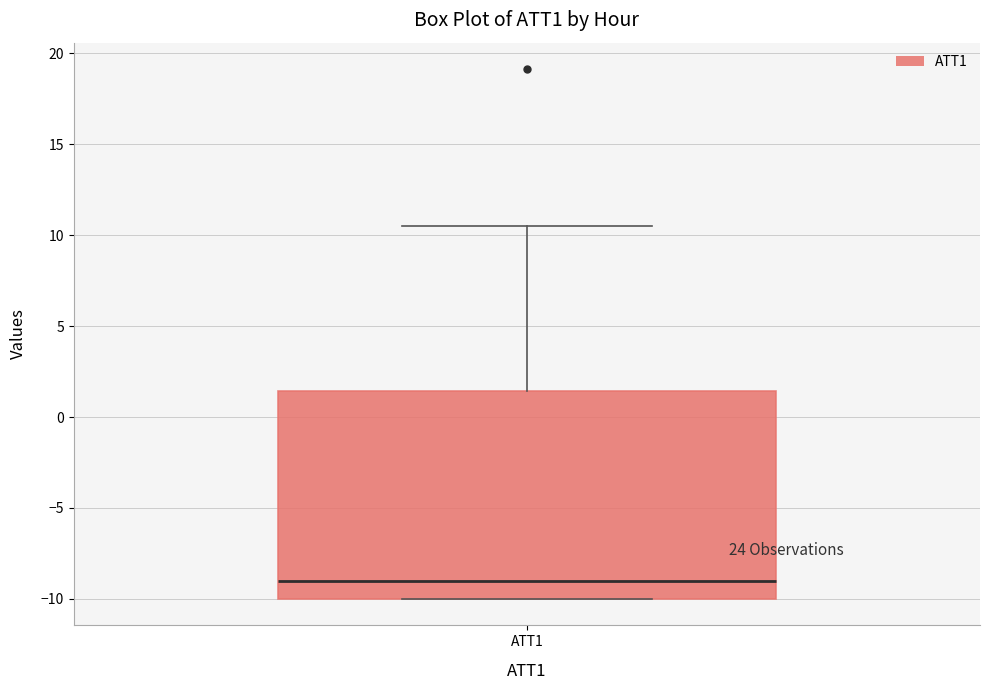

Transcribe this box plot: give where the median line is, the range the box spans, and where the two whiskers end, as read against the y-axis. The values are not printed on the chart, so give them approximately, as read against the axis.

median -9.0, box -10.0 to 1.5, whiskers -10.0 to 10.5